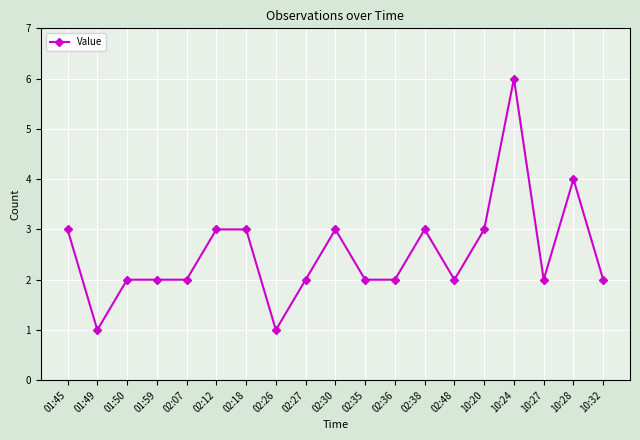

What is the difference between the maximum and minimum values?

5